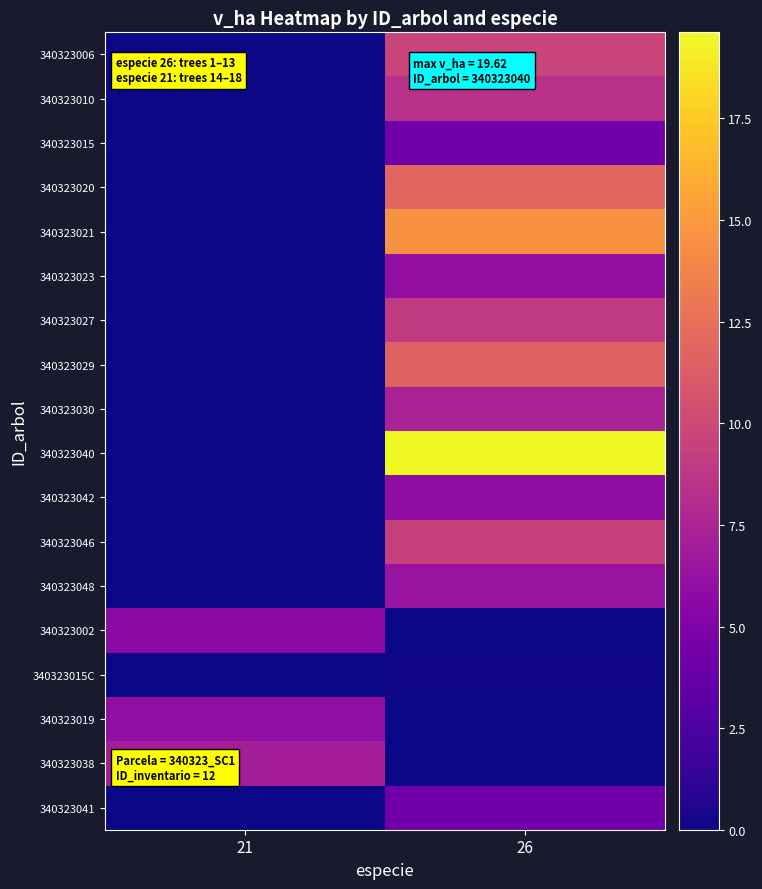

What is the spread (max minus min) of values at 21?

7.0